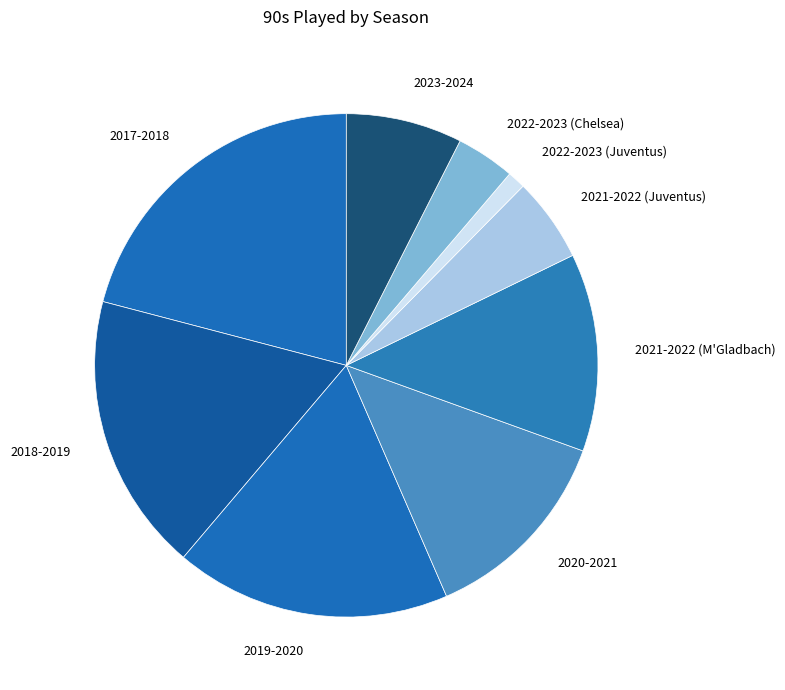

Between 2023-2024 and 2019-2020, which is larger?

2019-2020